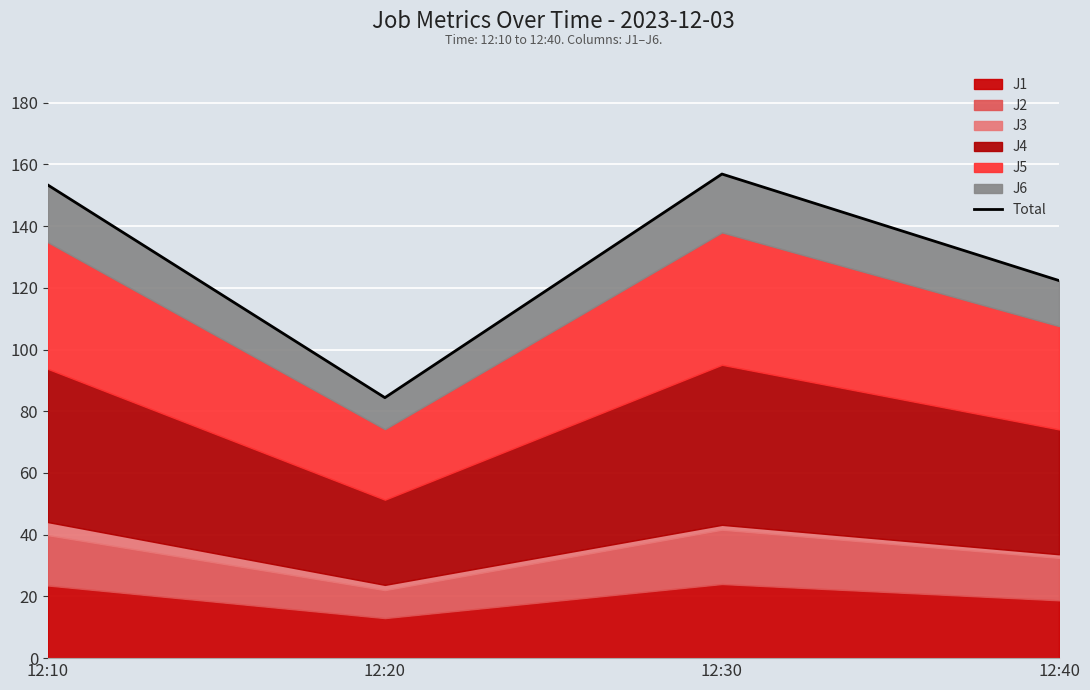

What is the difference between the maximum and second lowest values?

34.5